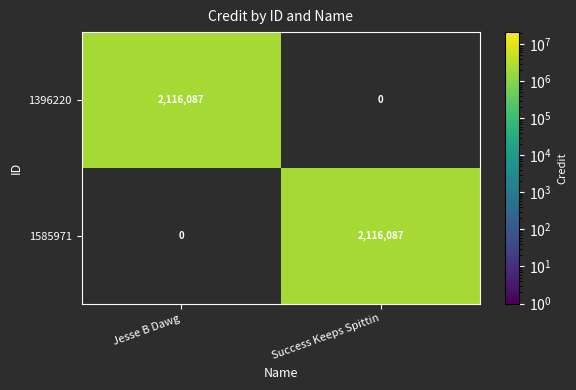

How many data points does each series have?

2